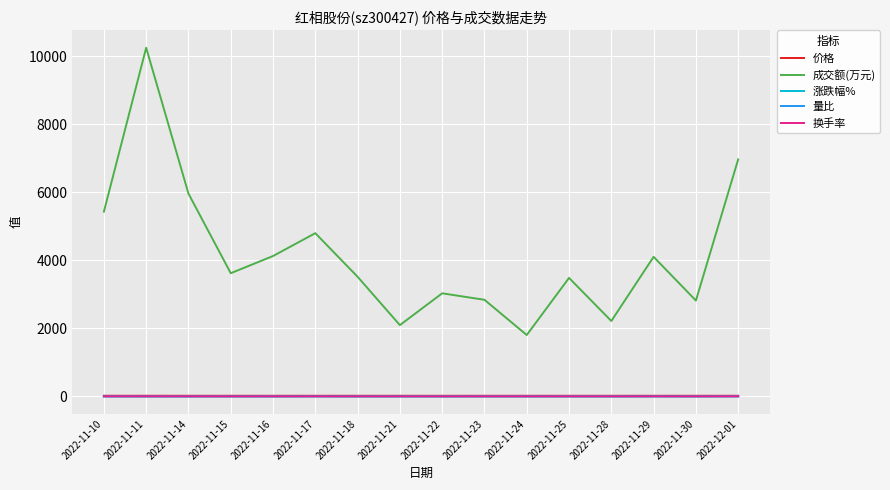

True or false: 换手率 and 价格 intersect in this chart.

False